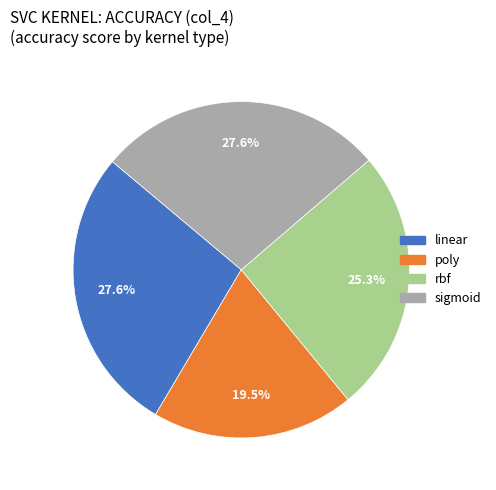

Between rbf and poly, which is larger?

rbf